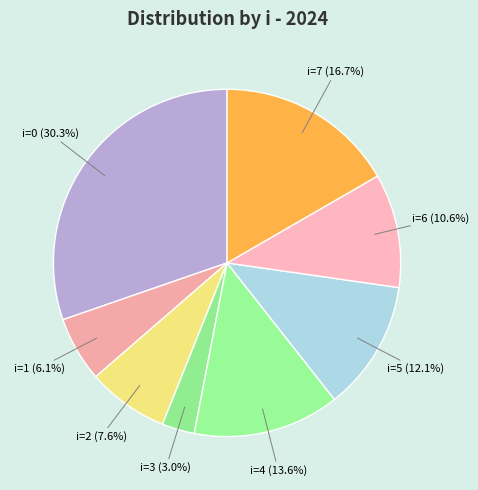

What is the total percentage of i=3 and i=2?

10.6%